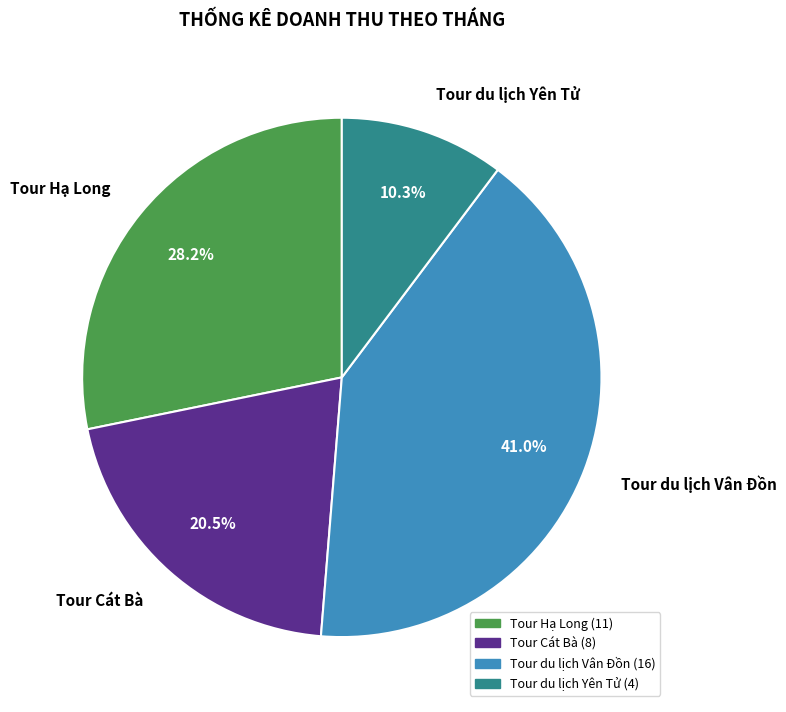

Combined, what portion of the pie is Tour Hạ Long and Tour du lịch Vân Đồn?

69.2%